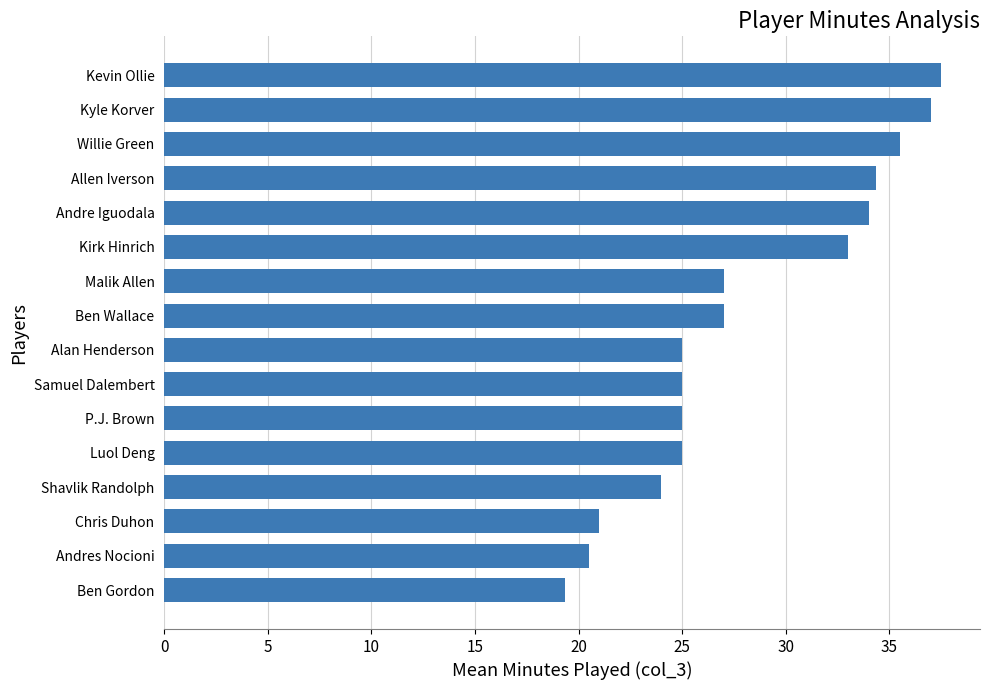

Count the number of data series in this chart.

1